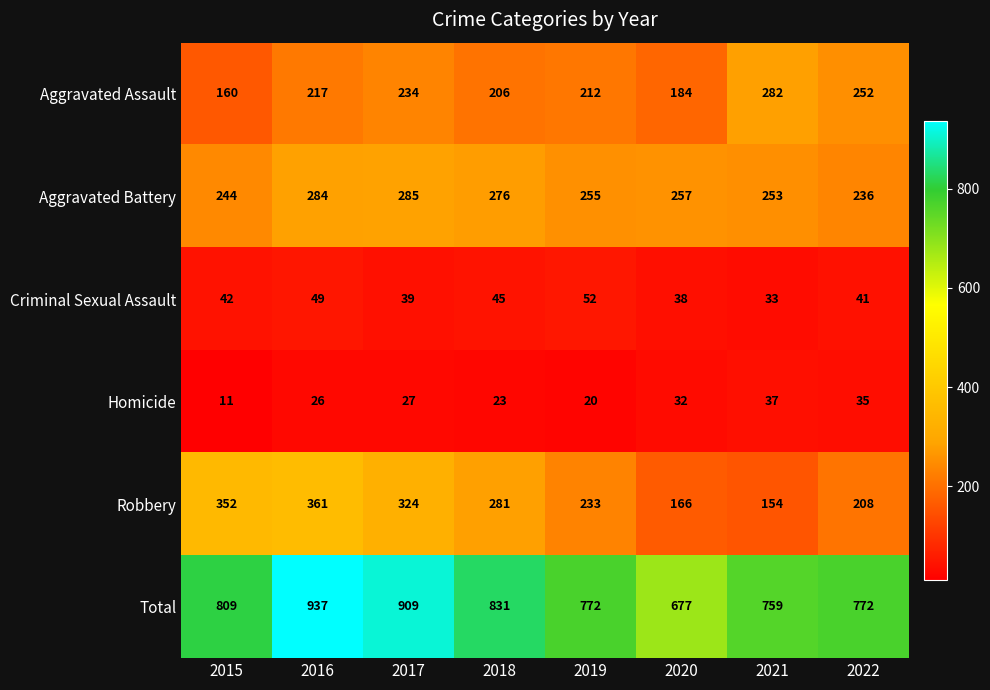

At how many categories does at least one series exceed 546?

8